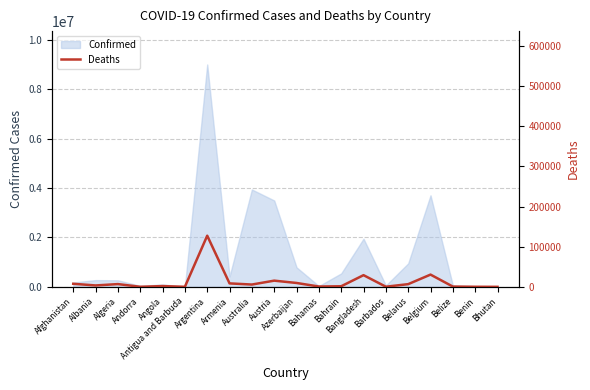

Approximately how many times larger is the value at Albania compared to Armenia?

0.4